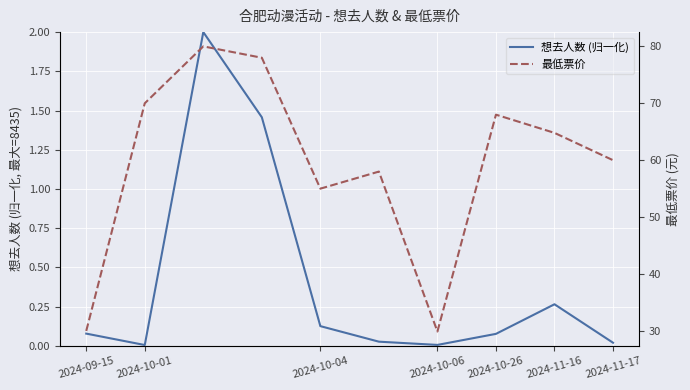

Which category has the lowest value across all series?

2024-10-01